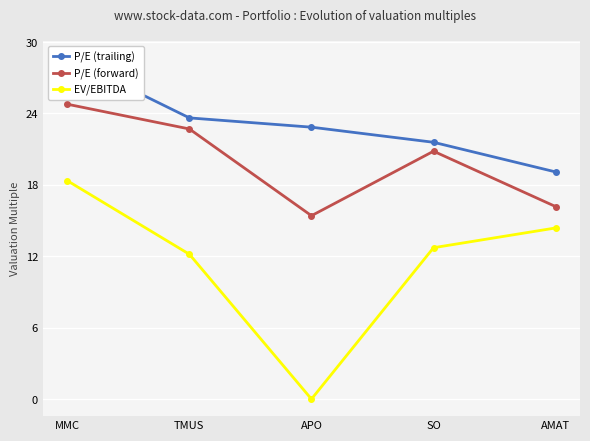

At which label does P/E (forward) reach its peak?

MMC